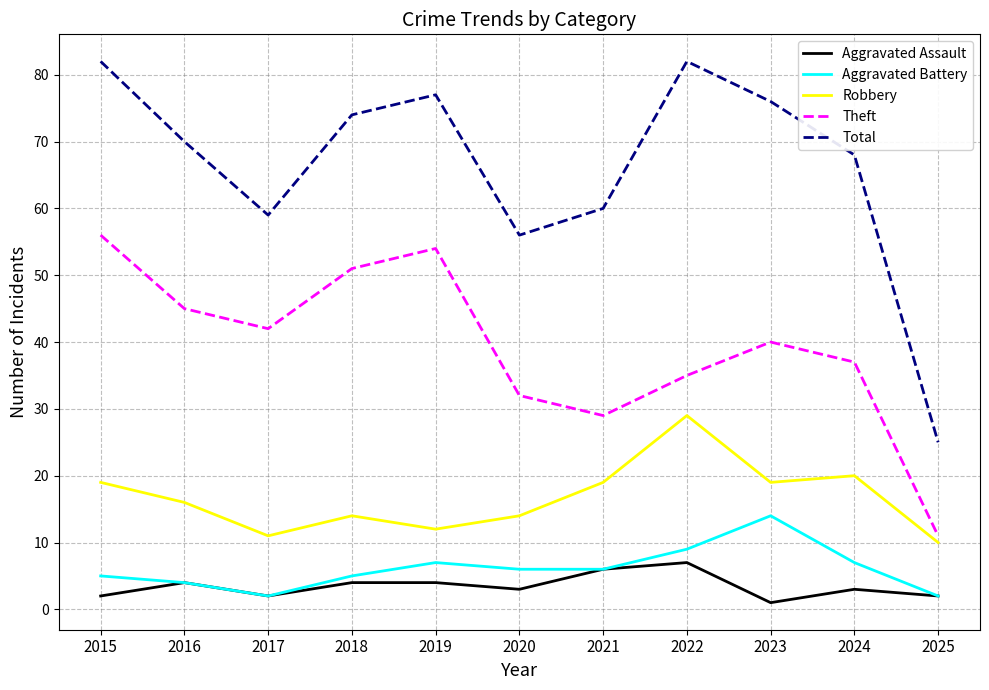

True or false: Aggravated Battery and Theft cross at least once.

False